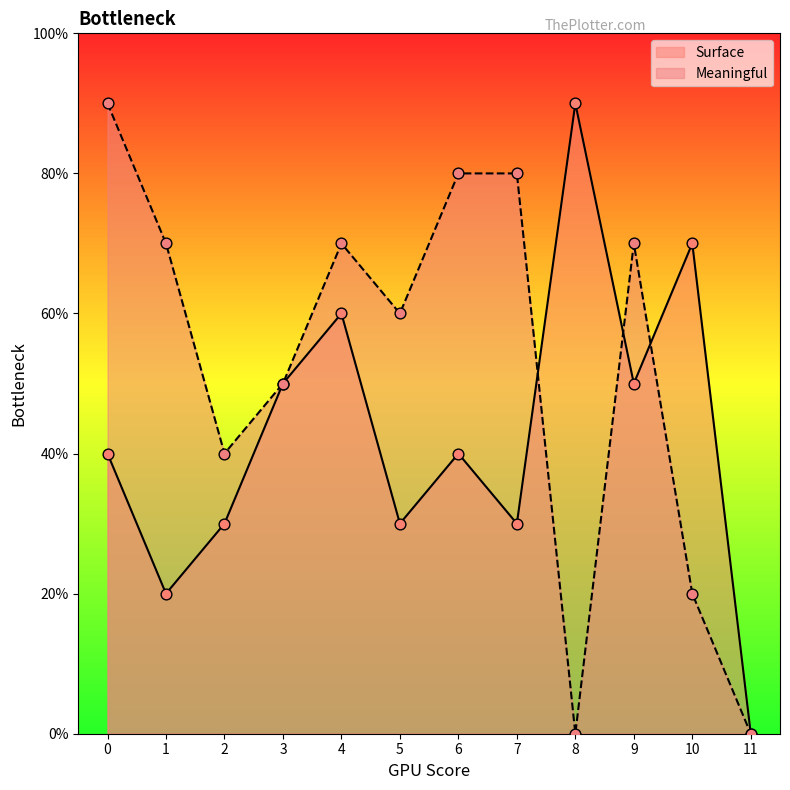

Which series has the widest spread of Y values?

Surface